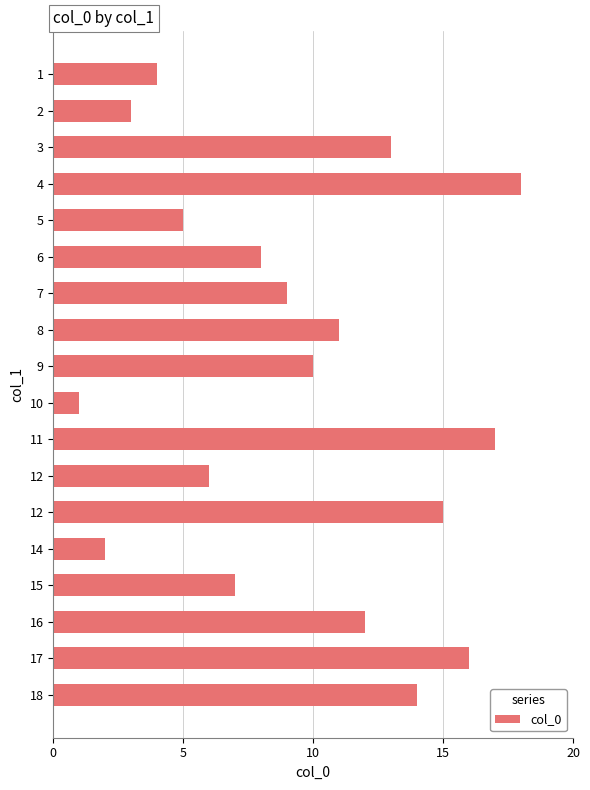

Which category has the lowest value across all series?

10